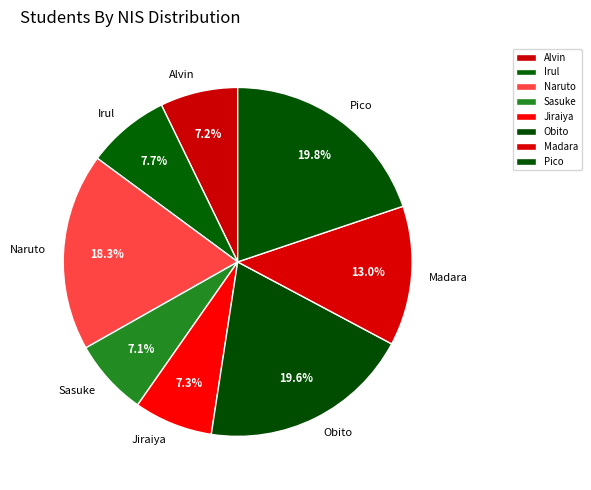

Does Jiraiya account for over 50% of the chart?

No